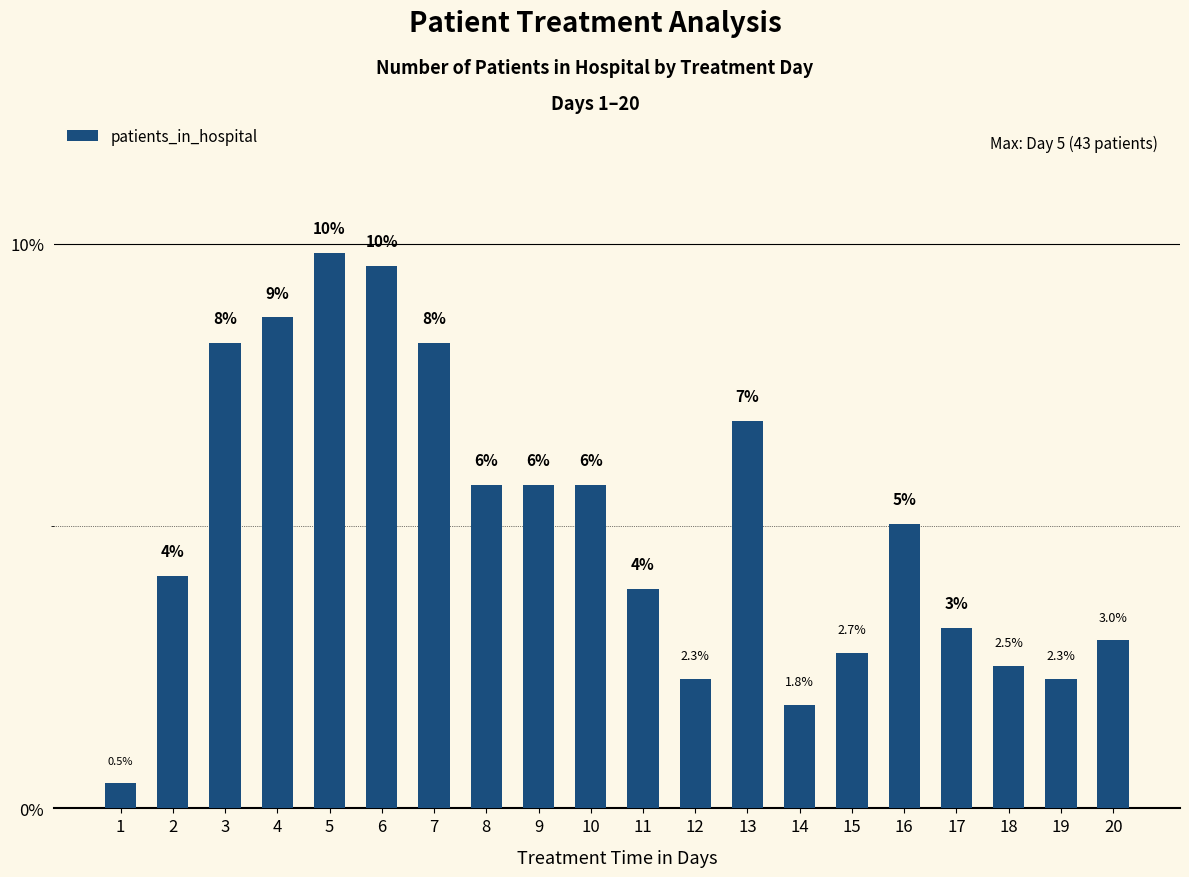

List the labels in order of value, smallest first.

1, 14, 12, 19, 18, 15, 20, 17, 11, 2, 16, 8, 9, 10, 13, 3, 7, 4, 6, 5